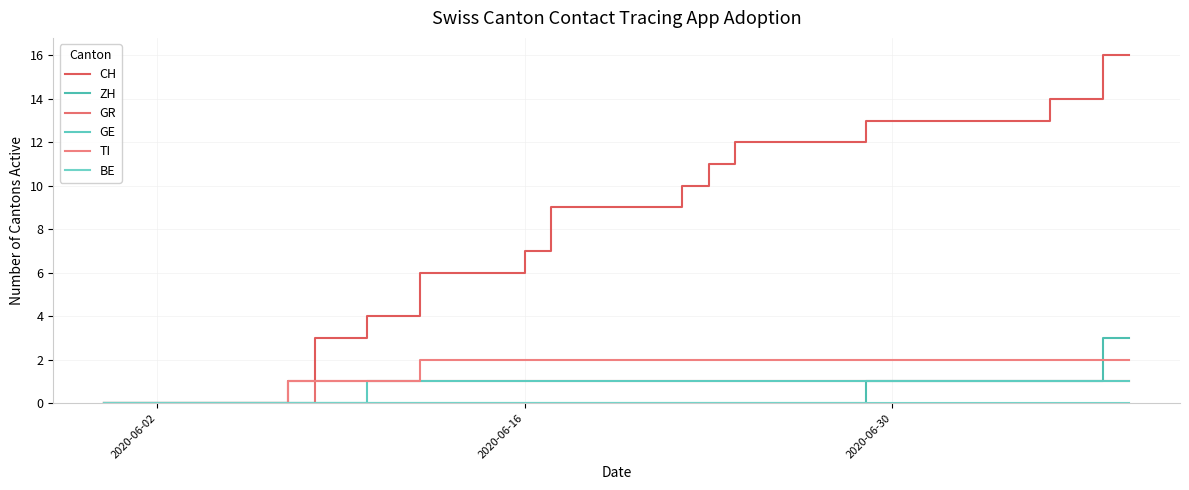

Does the chart have visible grid lines?

Yes